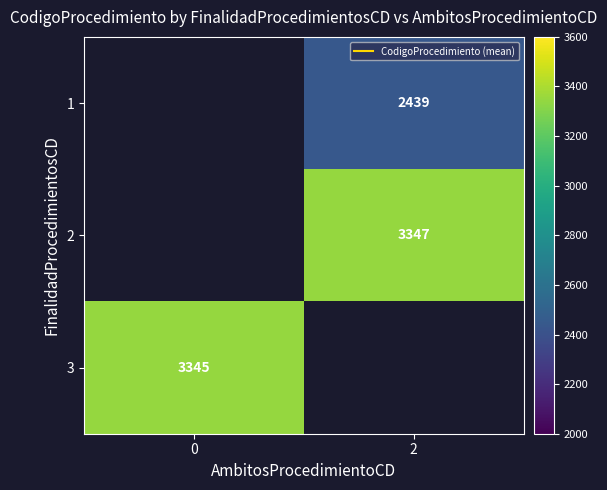

Which series has the largest range (max minus min)?

3